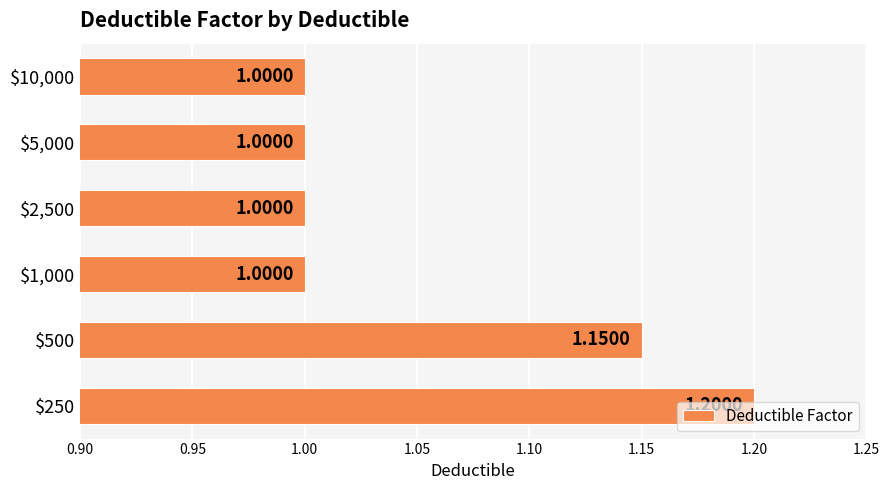

How many distinct data groups are displayed?

1